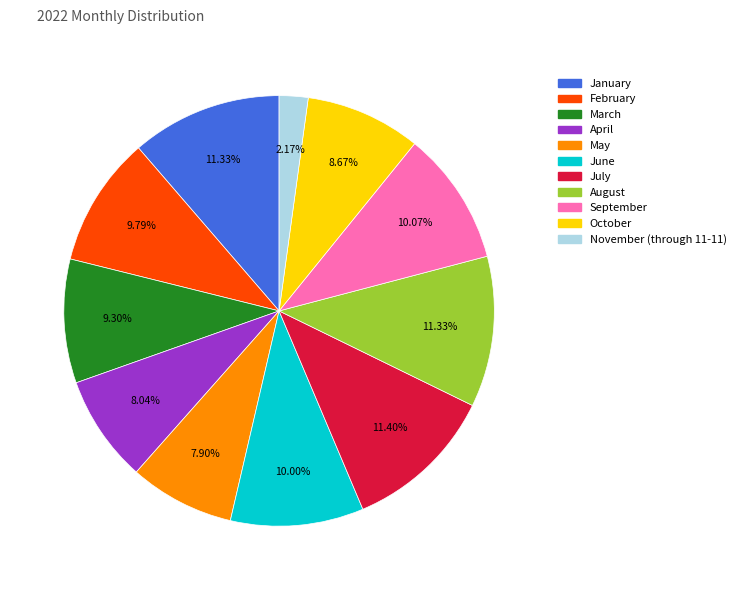

Is it true that July is 11% of the pie?

True